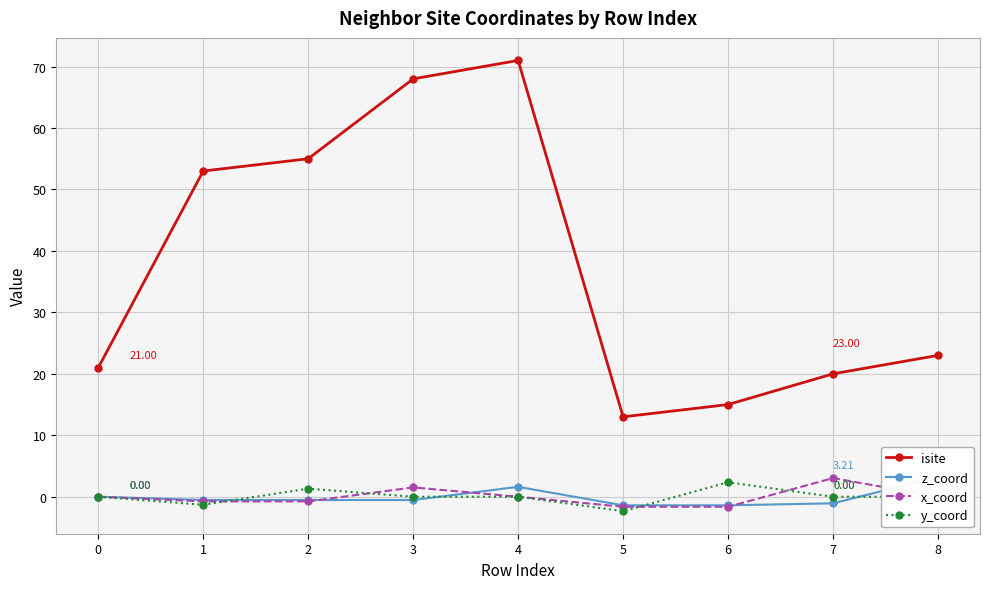

Between 4 and 1, which is larger?

4